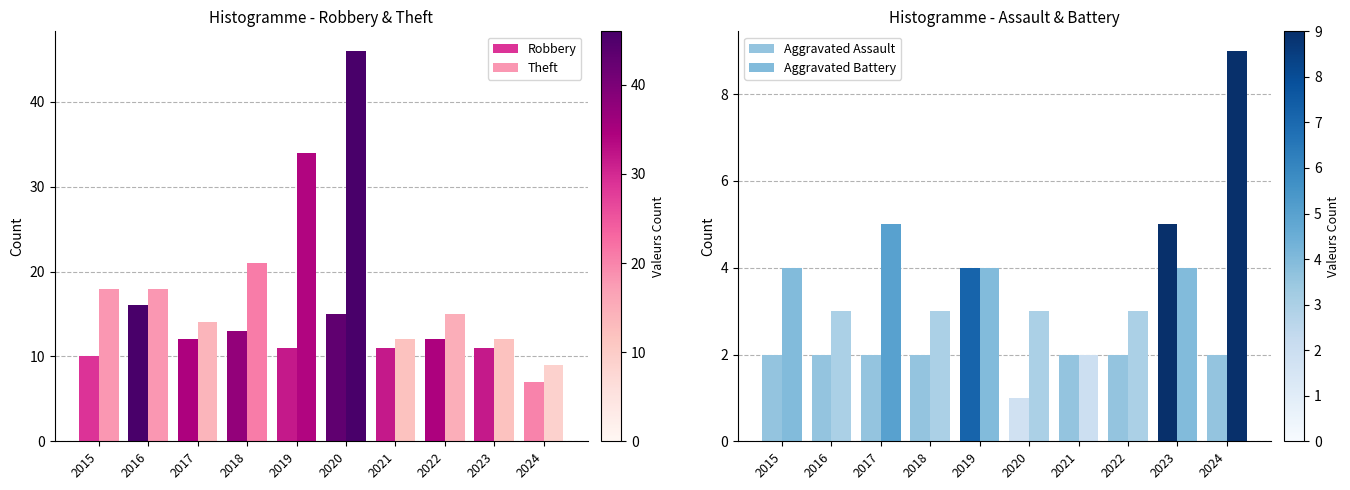

What is the difference between the maximum and second lowest values in the Aggravated Battery series?

6